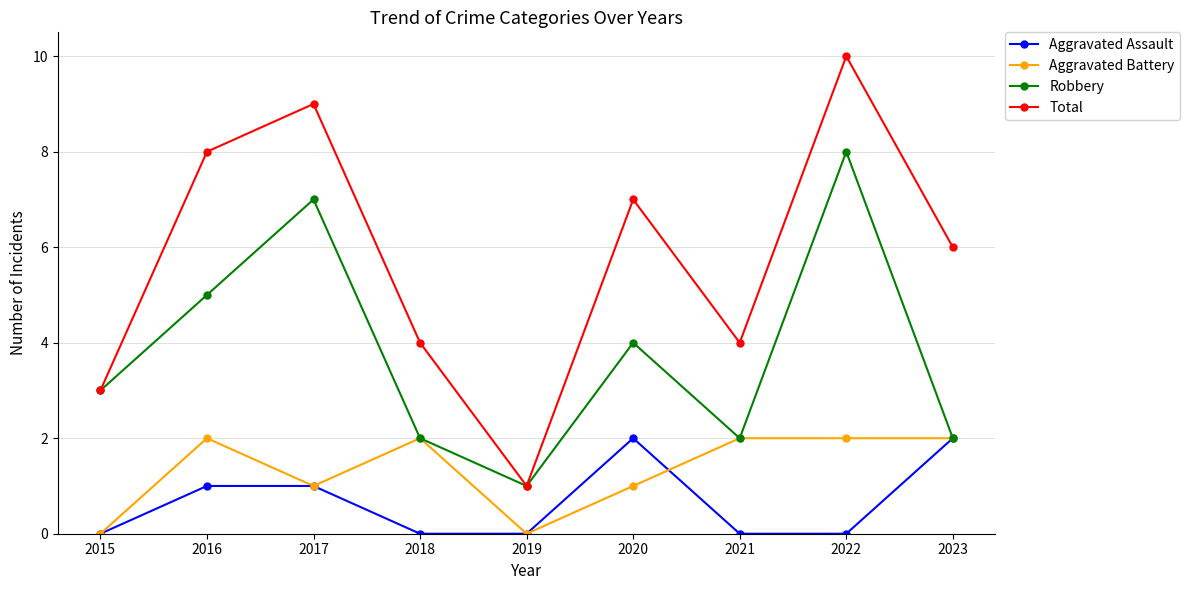

True or false: Aggravated Battery has a value of 2 at 2022.

True